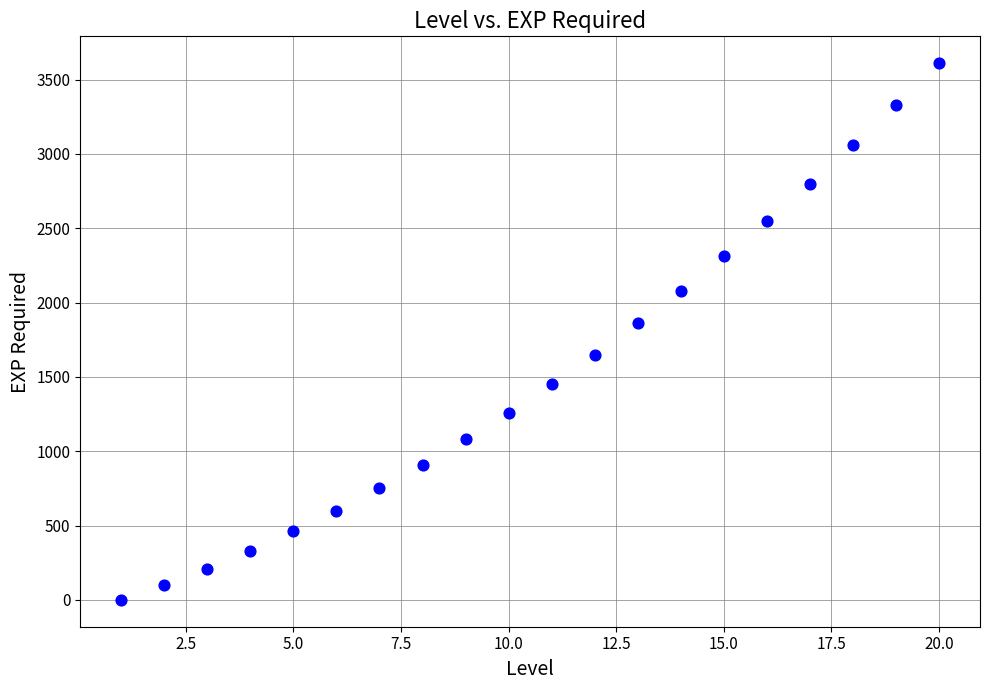

What Y value in the scatter plot is closest to 1805?

1860